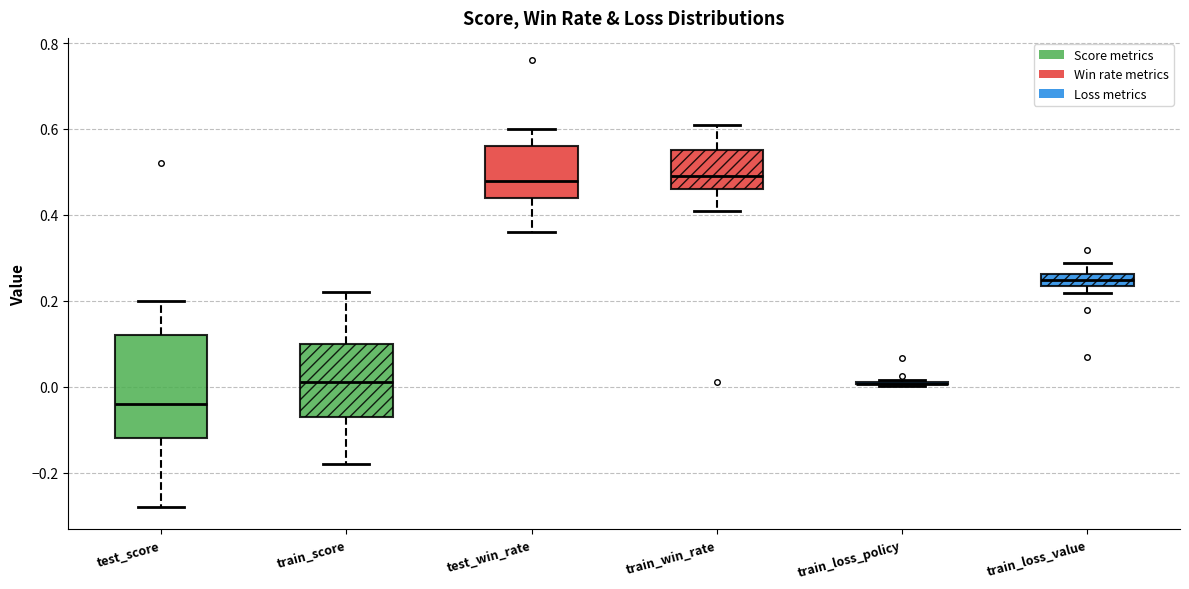

Comparing the boxes themselves (not the whiskers), which one is the tallest?

test_score